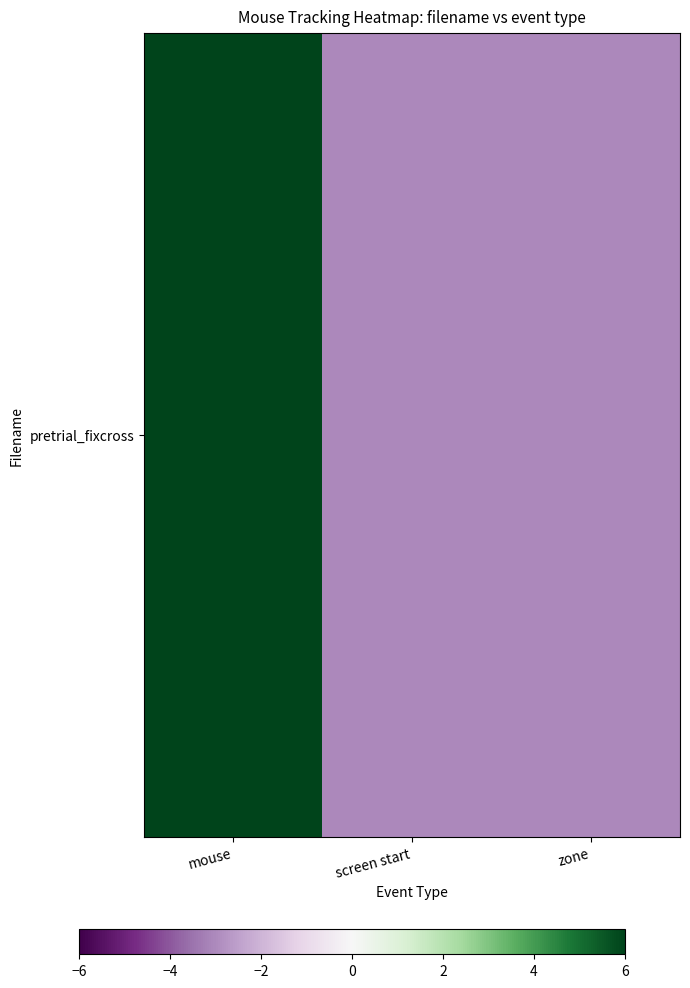

How many data points does each series have?

3